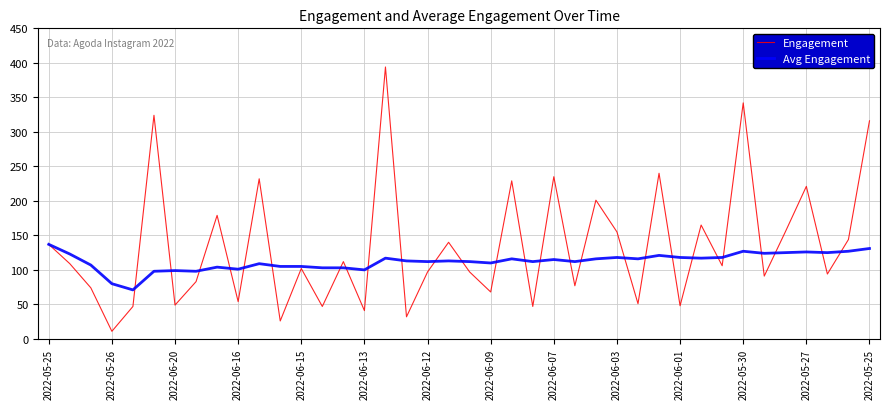

List the series in order of their overall mean, highest first.

Engagement, Avg Engagement